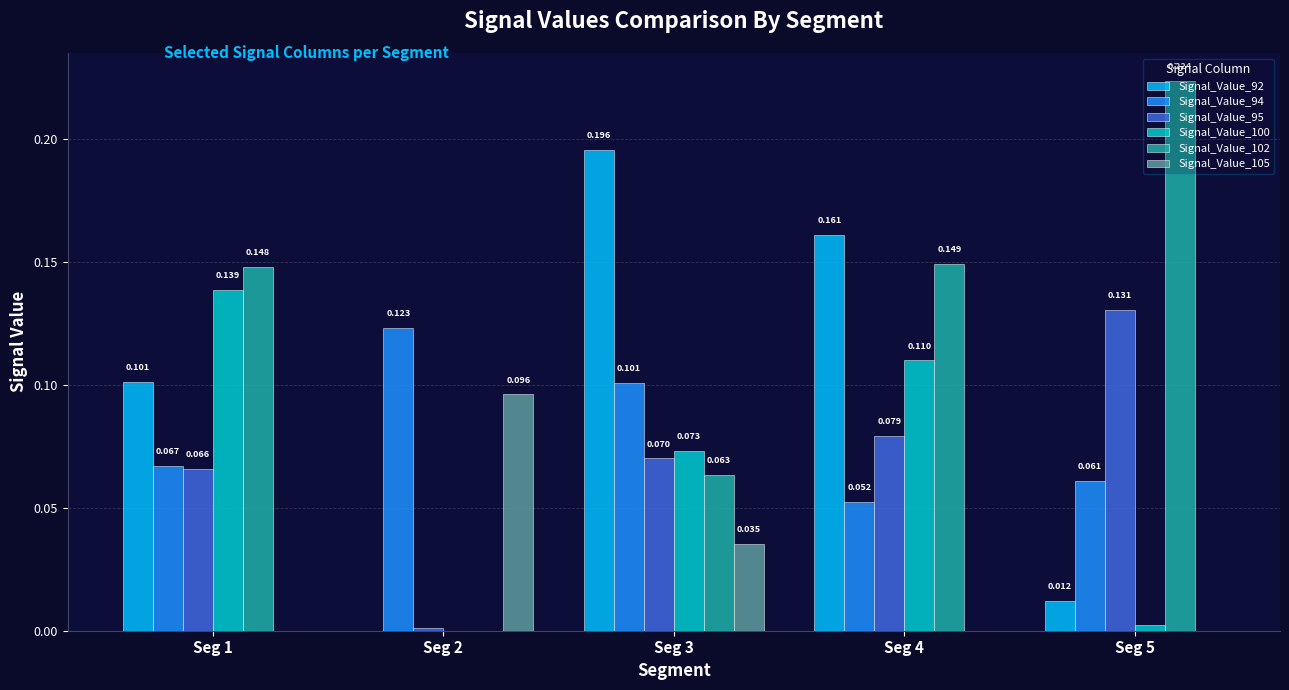

Which series has the largest total across all categories?

Signal_Value_102